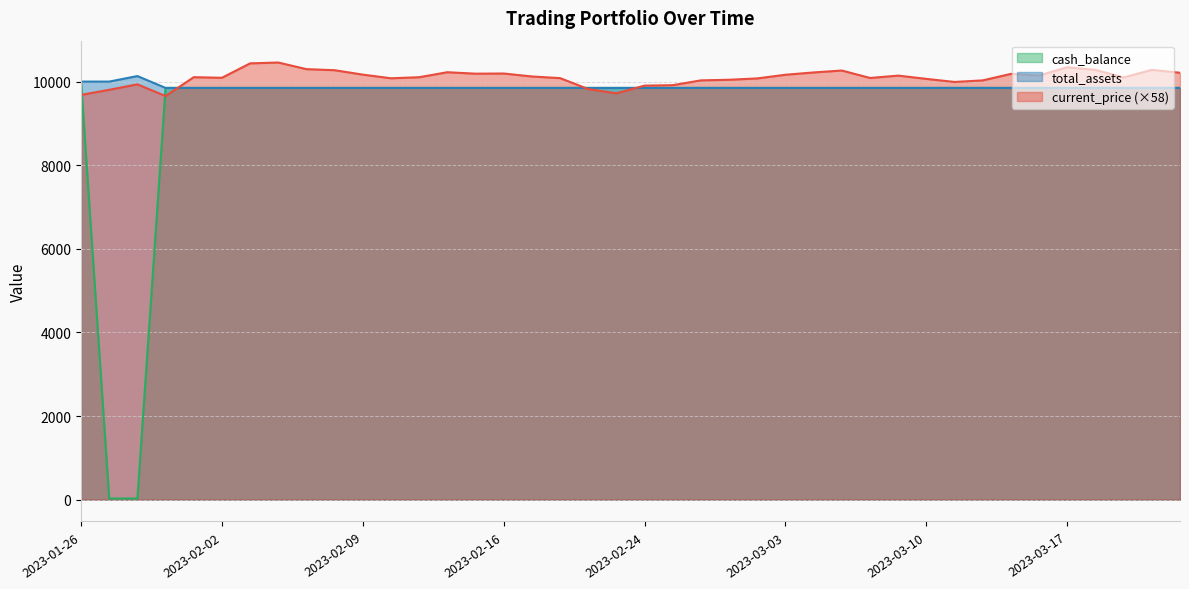

What is the average value of the current_price series?

10097.9